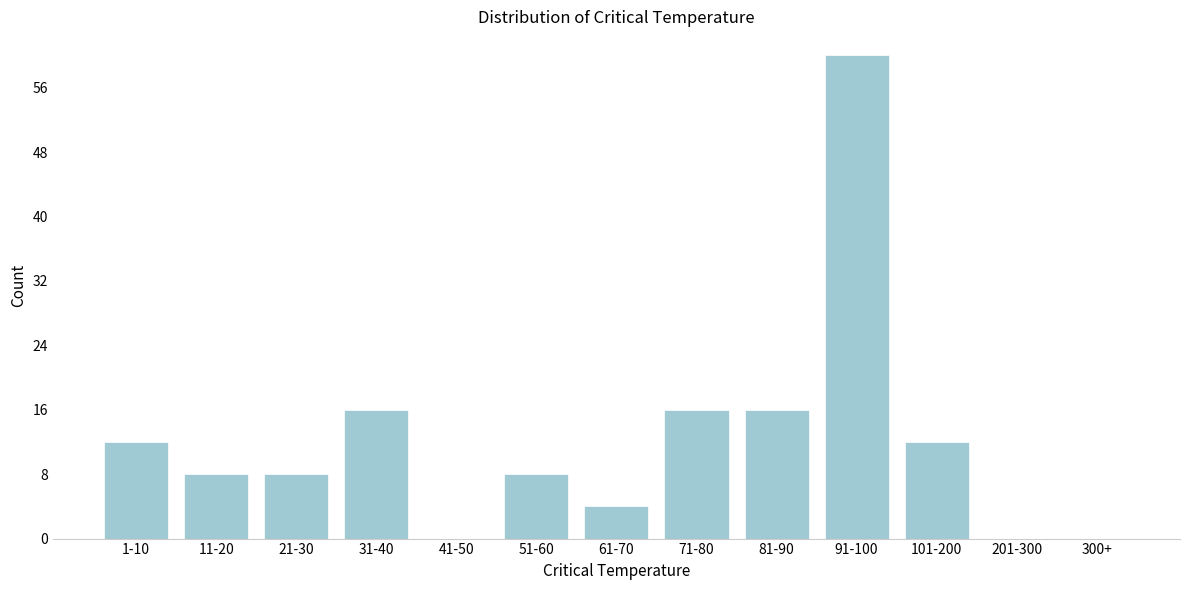

Reading left to right, transcribe all the data shown in this chart.

1-10=12	11-20=8	21-30=8	31-40=16	41-50=0	51-60=8	61-70=4	71-80=16	81-90=16	91-100=60	101-200=12	201-300=0	300+=0